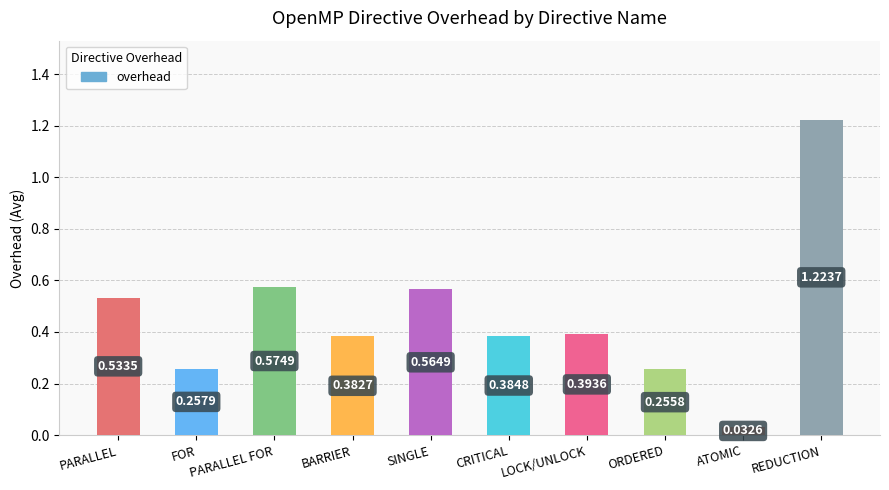

Which category has the lowest value across all series?

ATOMIC